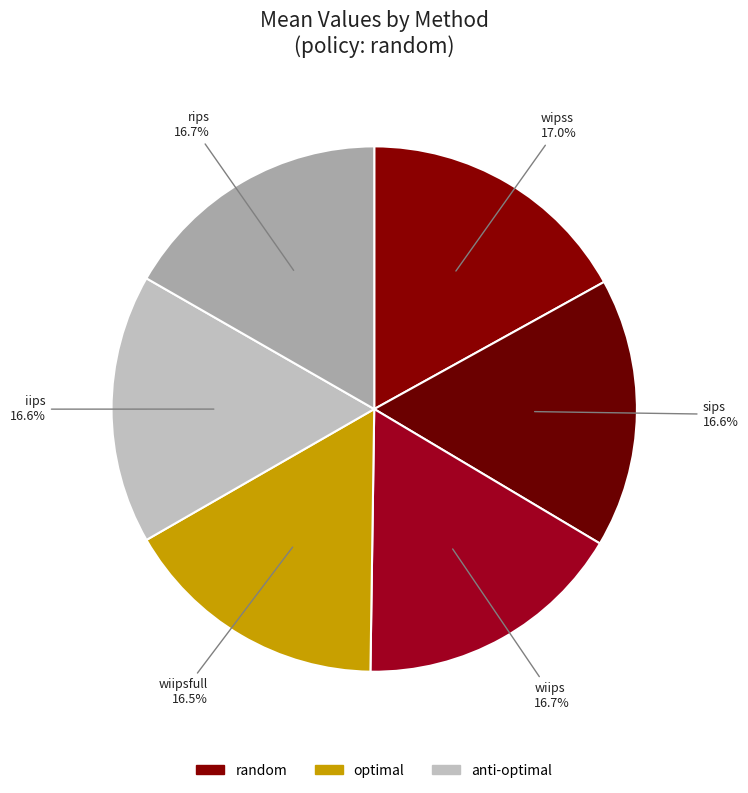

Is wipss the majority of the pie?

No